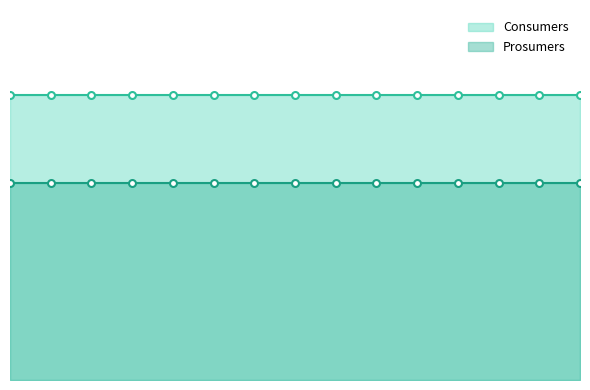

The Prosumers series shows 246 at 13. True or false?

False